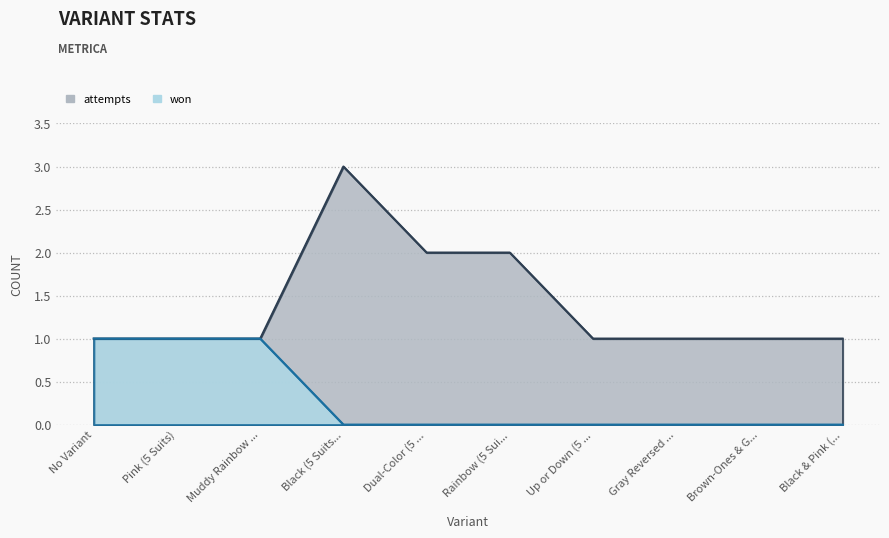

Between Muddy Rainbow ... and Up or Down (5 ..., which is larger?

Muddy Rainbow ...